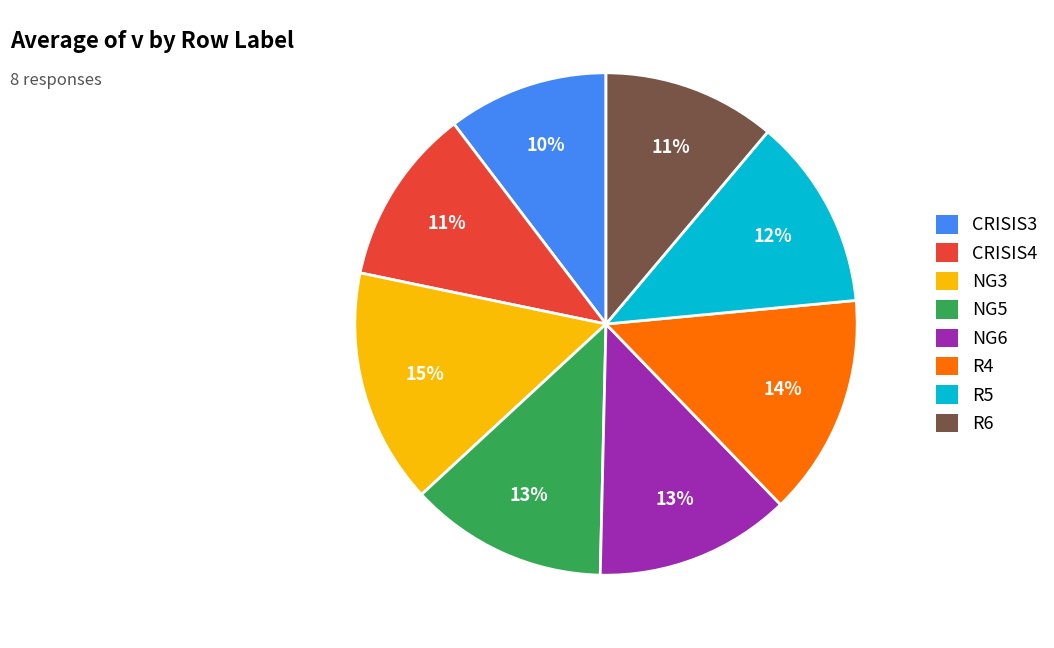

True or false: R5 accounts for 25% of the total.

False